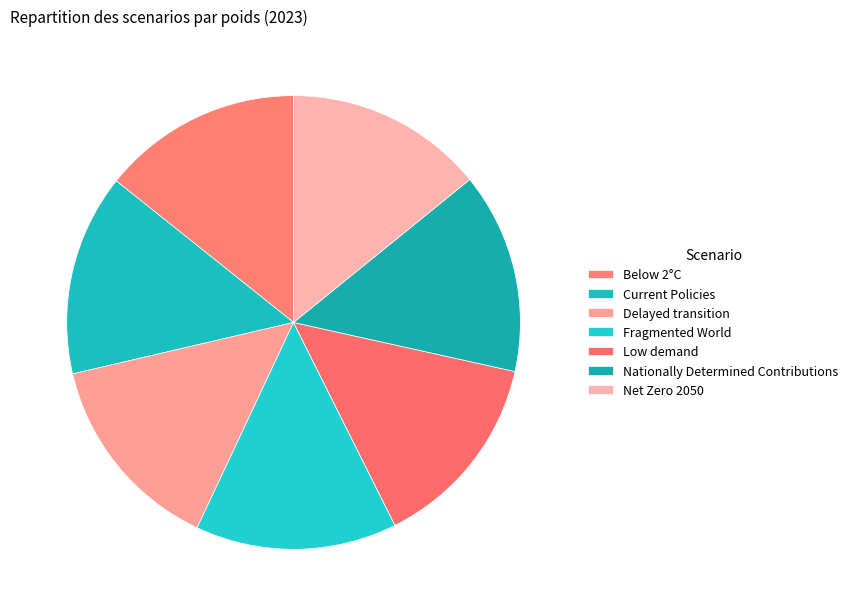

Does Fragmented World represent more than half of the total?

No